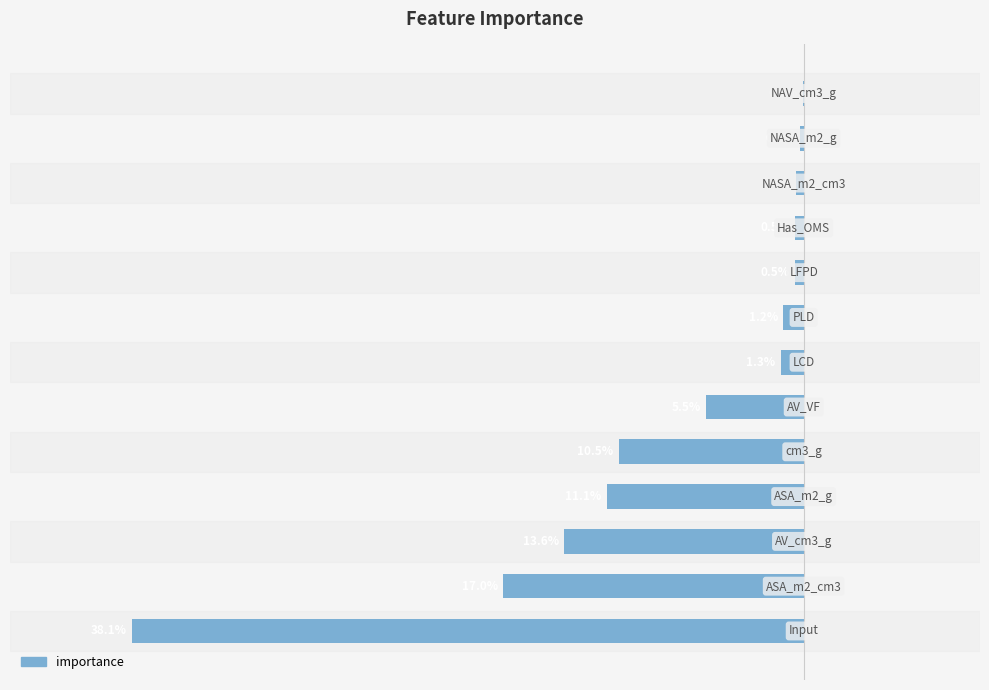

List the labels in order of value, largest first.

12, 11, 10, 9, 8, 7, 6, 5, 4, 3, 2, 1, 0